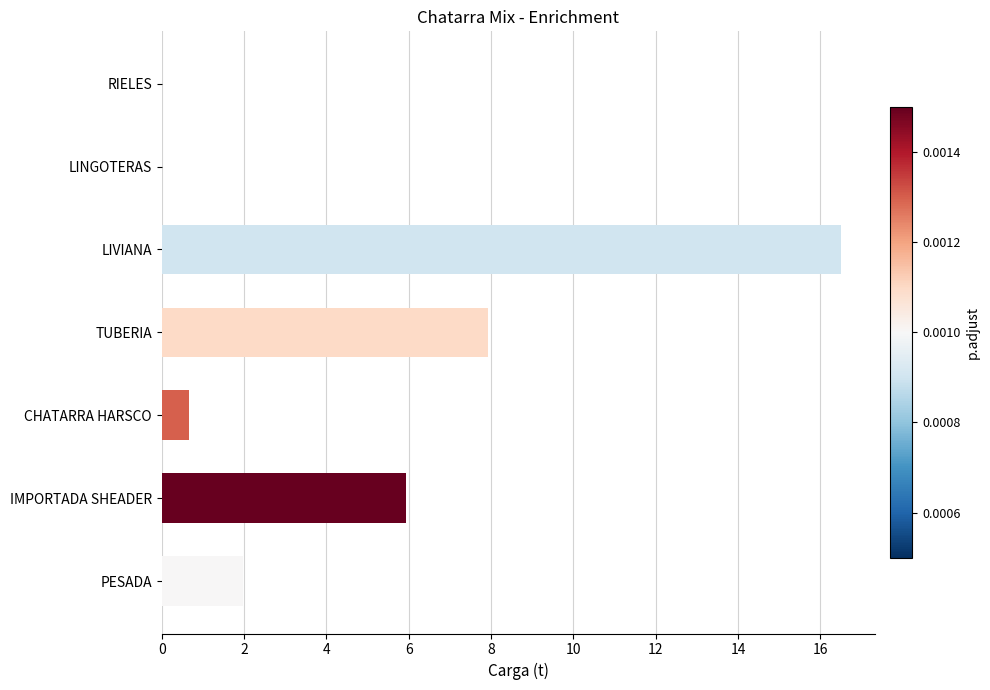

What is the sum of the values at RIELES and CHATARRA HARSCO?

0.7